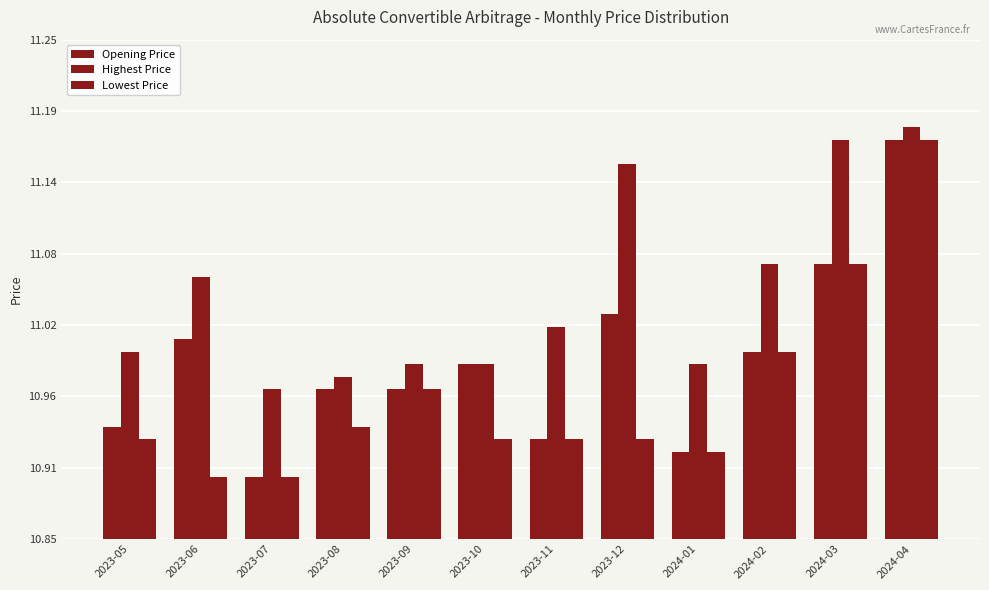

Rank the categories by Highest Price value from highest to lowest.

2024-04, 2024-03, 2023-12, 2024-02, 2023-06, 2023-11, 2023-05, 2023-09, 2023-10, 2024-01, 2023-08, 2023-07